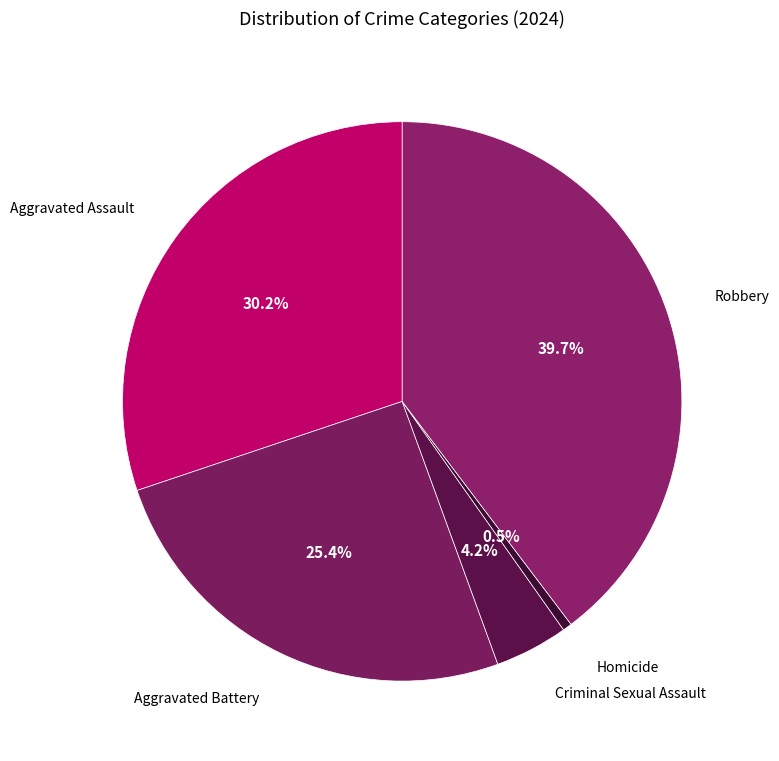

Which slice is the smallest?

Homicide